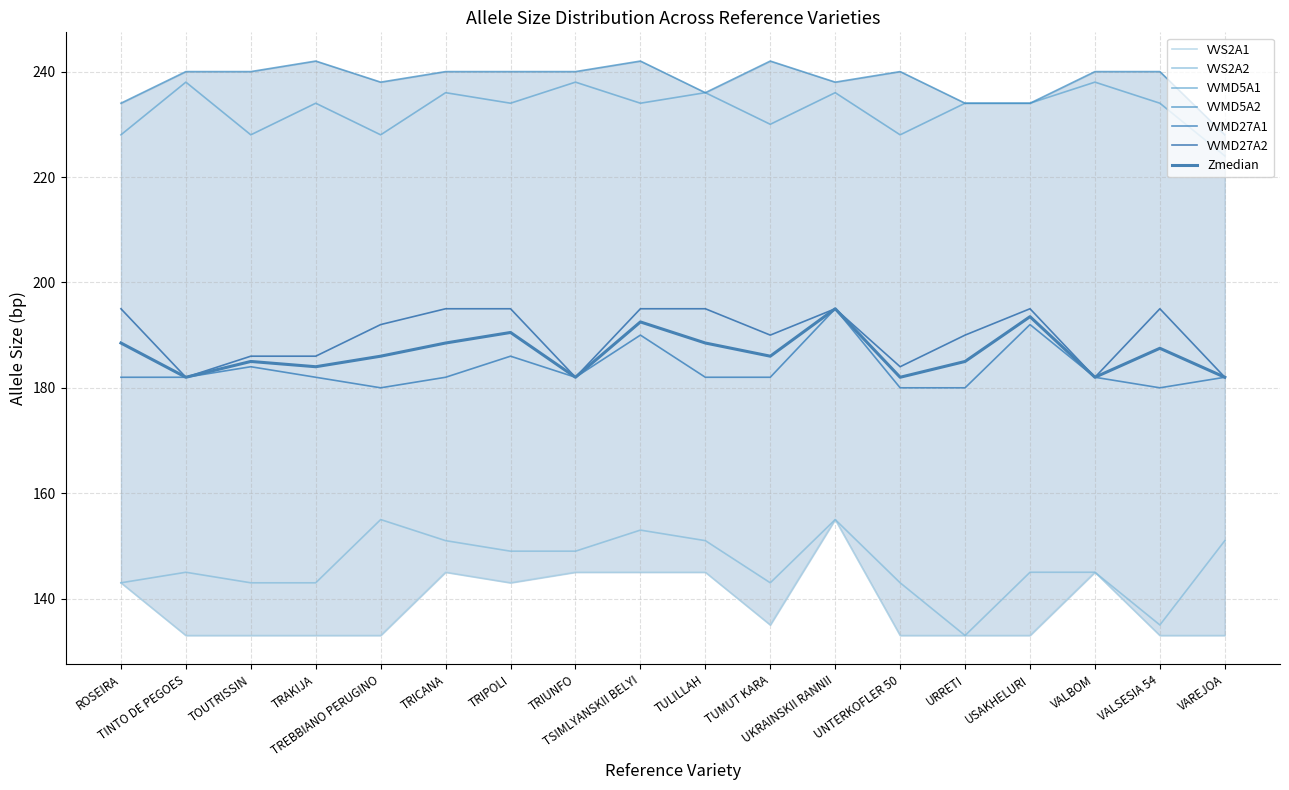

Rank the series at USAKHELURI from lowest to highest value.

VVS2A1, VVS2A2, VVMD27A1, VVMD27A2, VVMD5A1, VVMD5A2